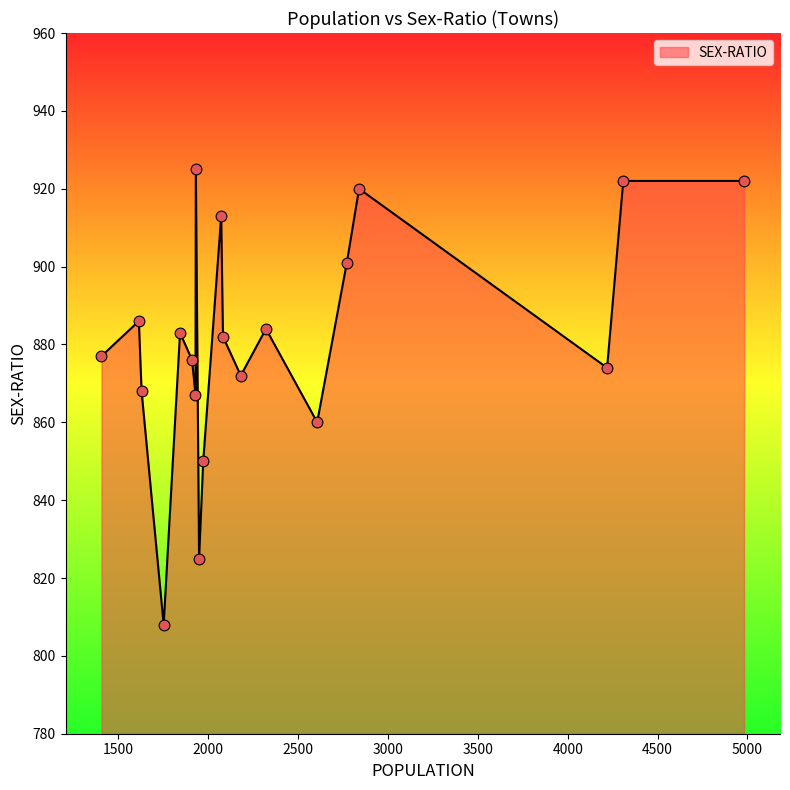

What is the maximum value shown in the chart?

925